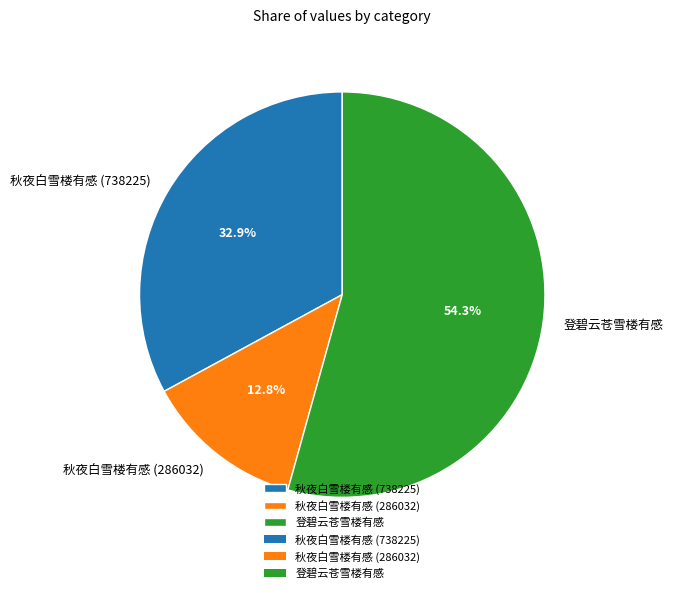

Between 秋夜白雪楼有感 (286032) and 登碧云苍雪楼有感, which is larger?

登碧云苍雪楼有感